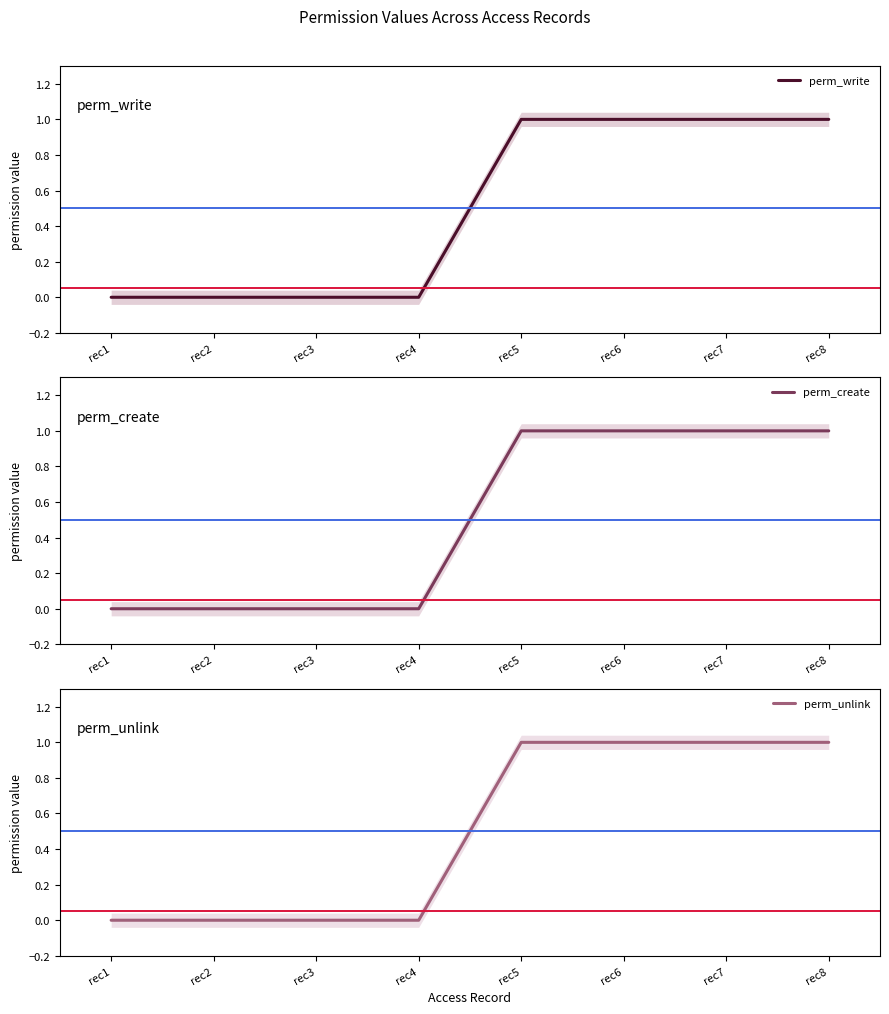

How many positive values does the perm_unlink series have?

4